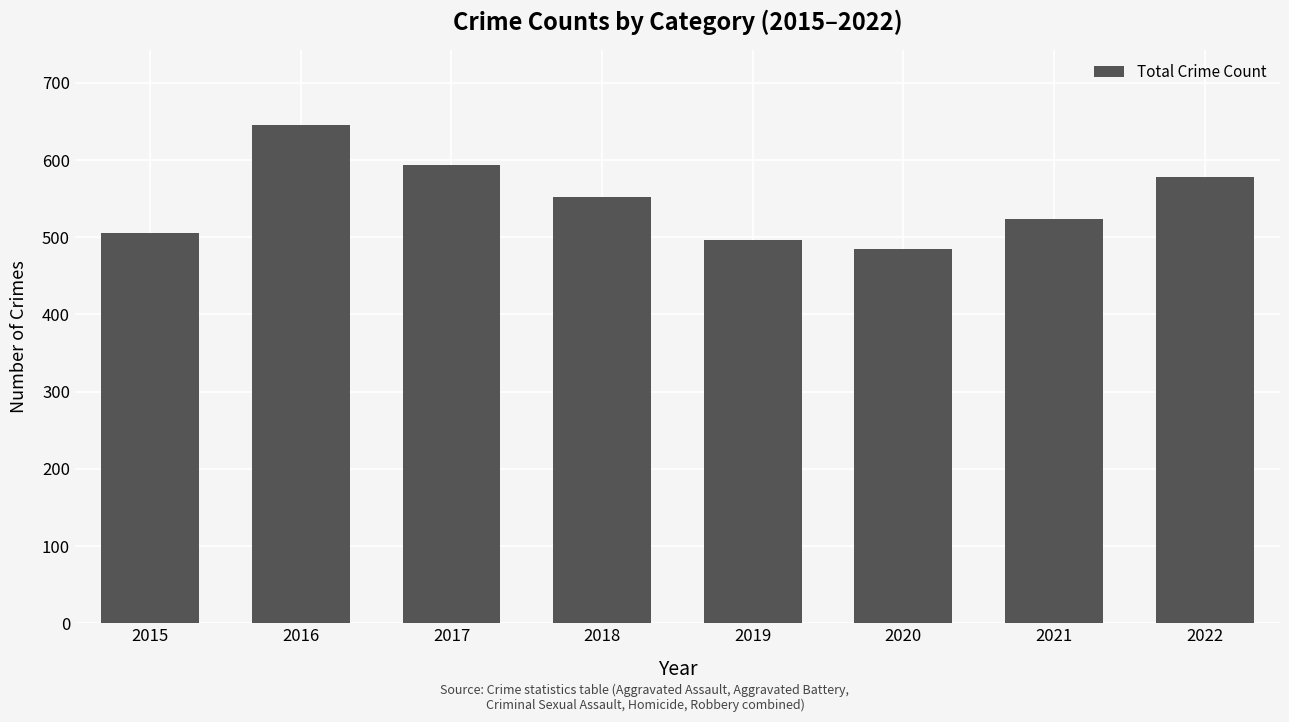

List the labels in order of value, largest first.

2016, 2017, 2022, 2018, 2021, 2015, 2019, 2020